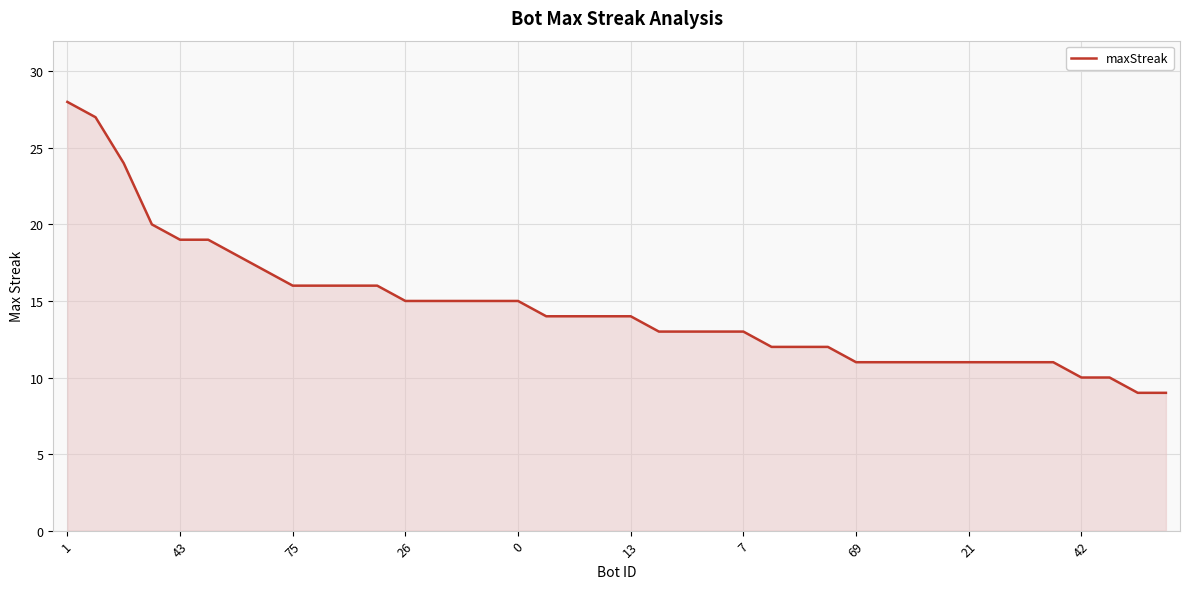

Reading left to right, transcribe all the data shown in this chart.

28	27	24	20	19	19	18	17	16	16	16	16	15	15	15	15	15	14	14	14	14	13	13	13	13	12	12	12	11	11	11	11	11	11	11	11	10	10	9	9